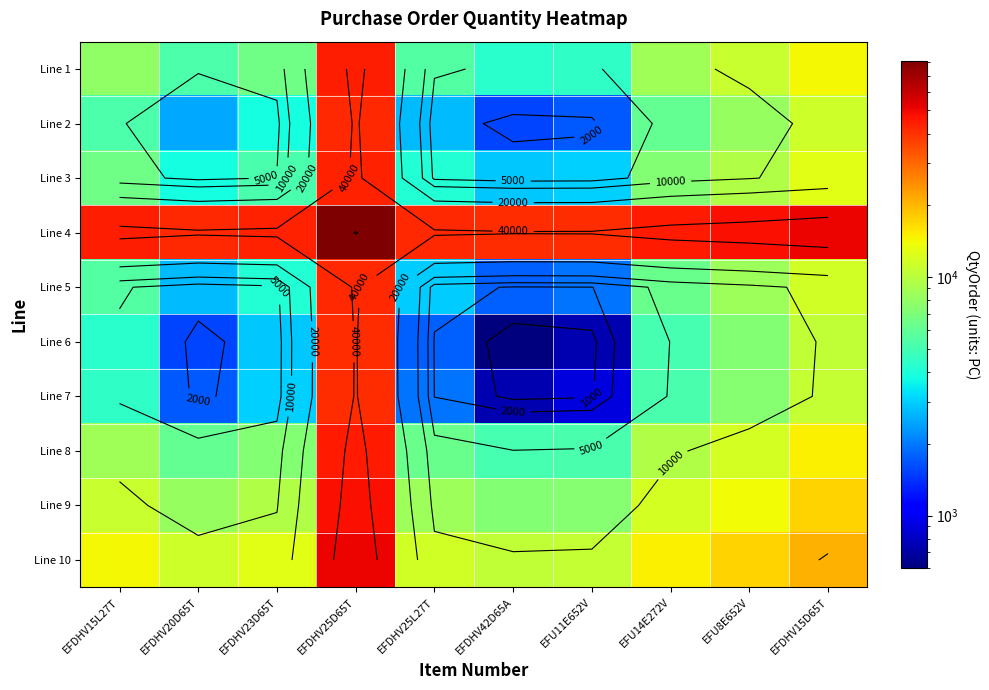

What is the spread (max minus min) of values at EFU8E652V?

40164